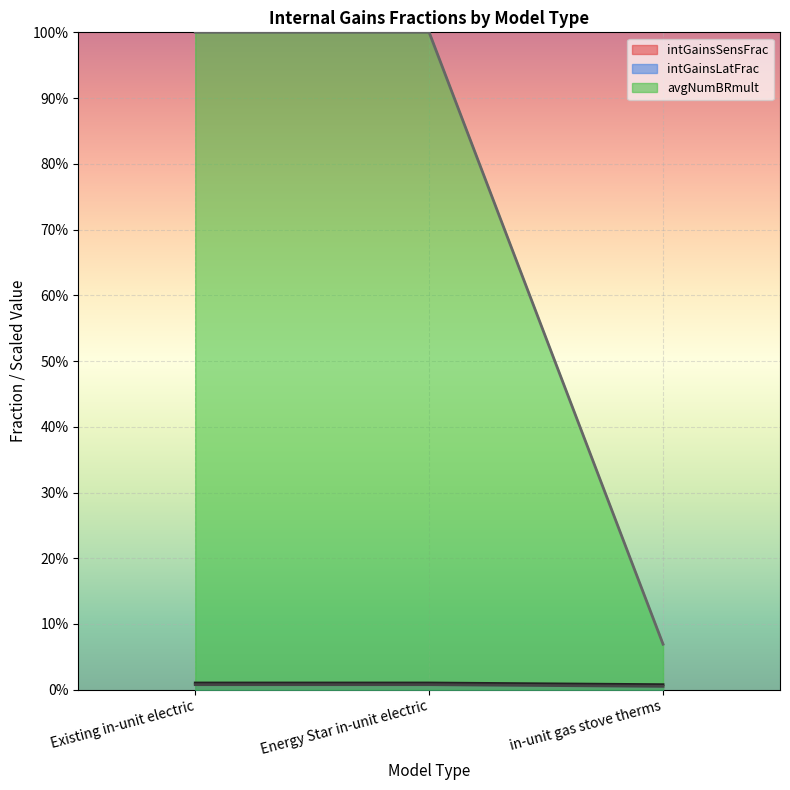

Reading left to right, what are all the values shown in this chart?

intGainsSensFrac: 0.0	0.0	0.0
intGainsLatFrac: 0.0	0.0	0.0
avgNumBRmult: 1.0	1.0	0.1